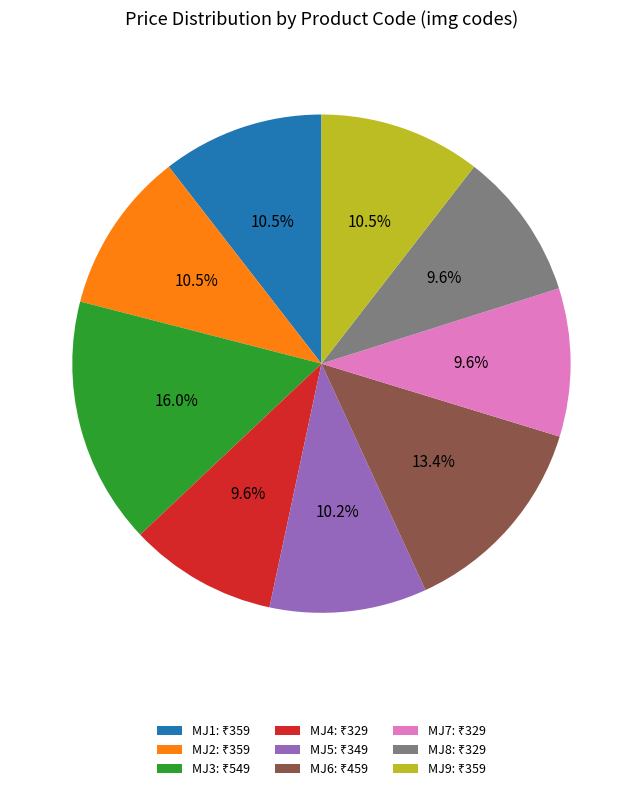

How much of the chart is everything except MJ4?

90.4%